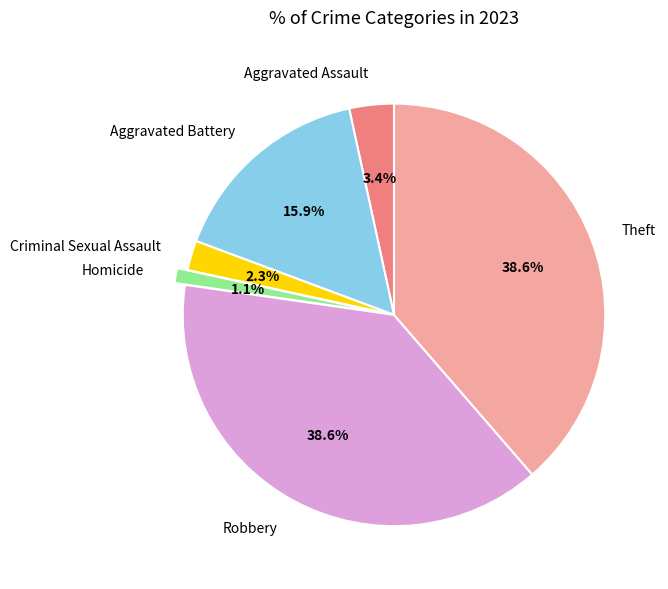

Count the number of slices in the pie.

6